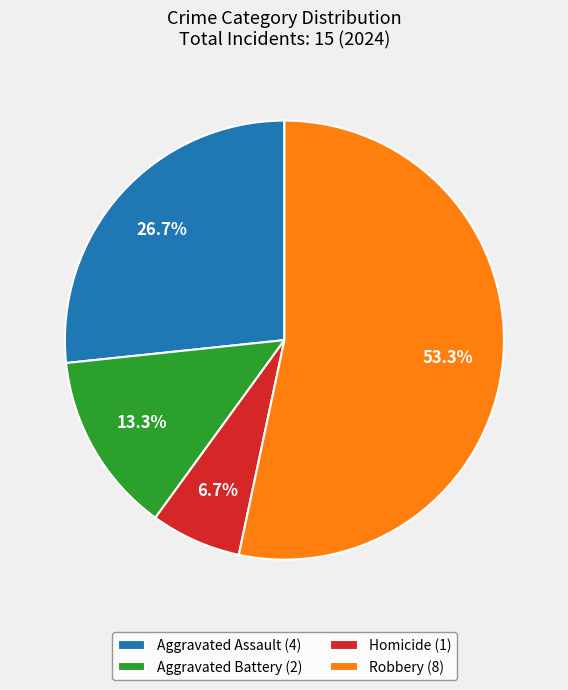

What portion of the pie excludes Homicide (1)?

93.3%